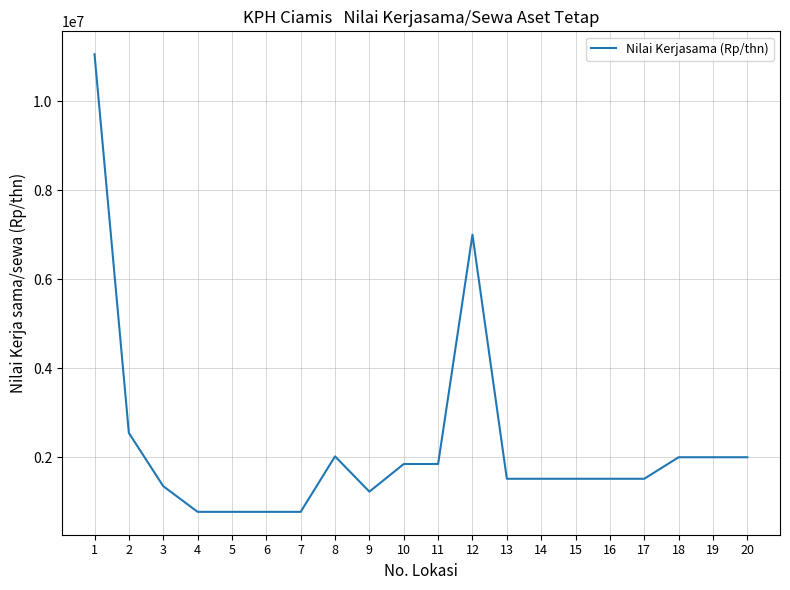

How many distinct data groups are displayed?

1